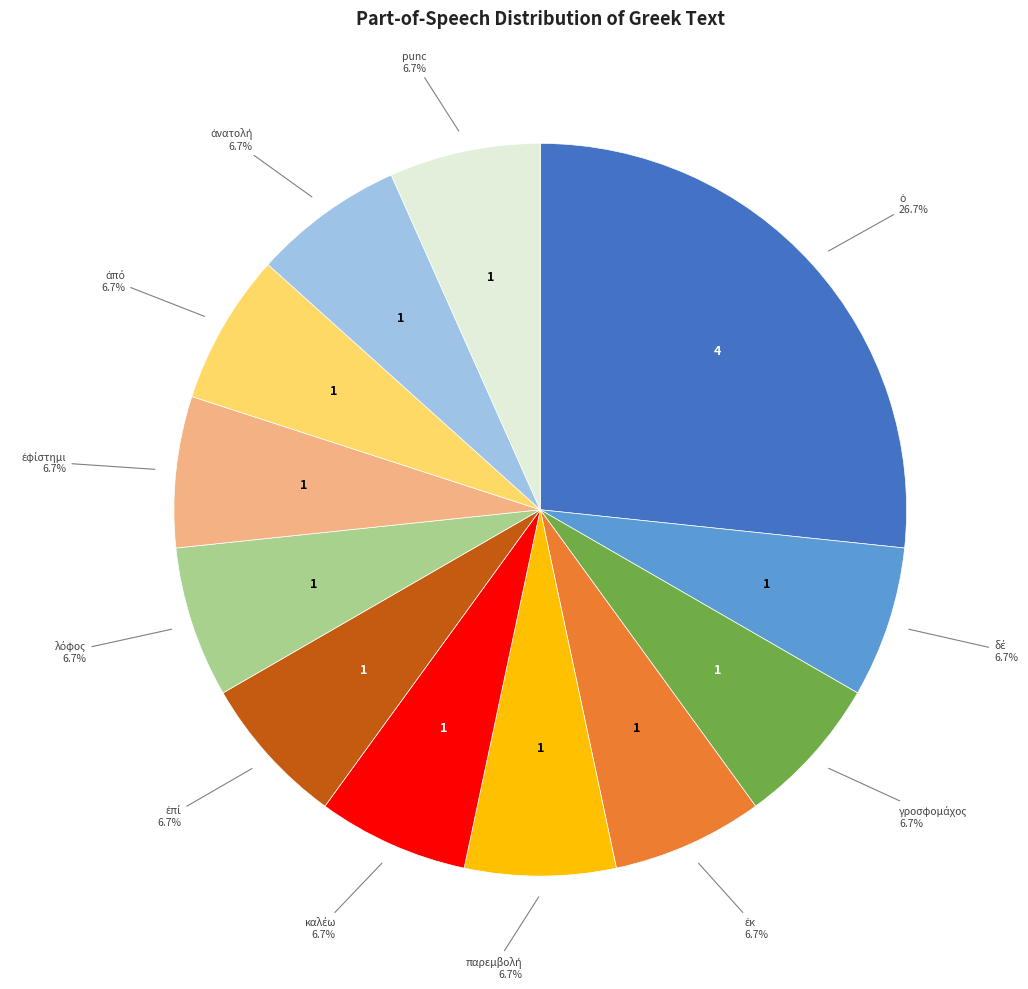

To the nearest percent, what is the difference between the largest and smallest slice percentages?

20%